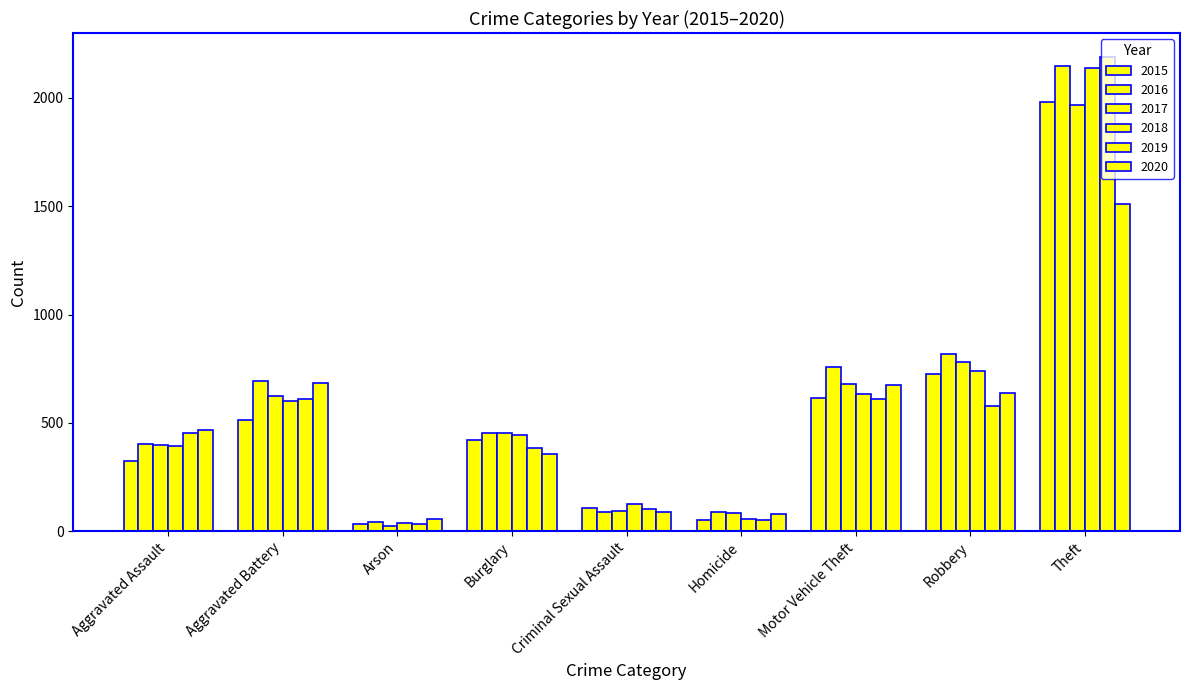

What is the value of the 2019 bar at the 5th from the left?

102